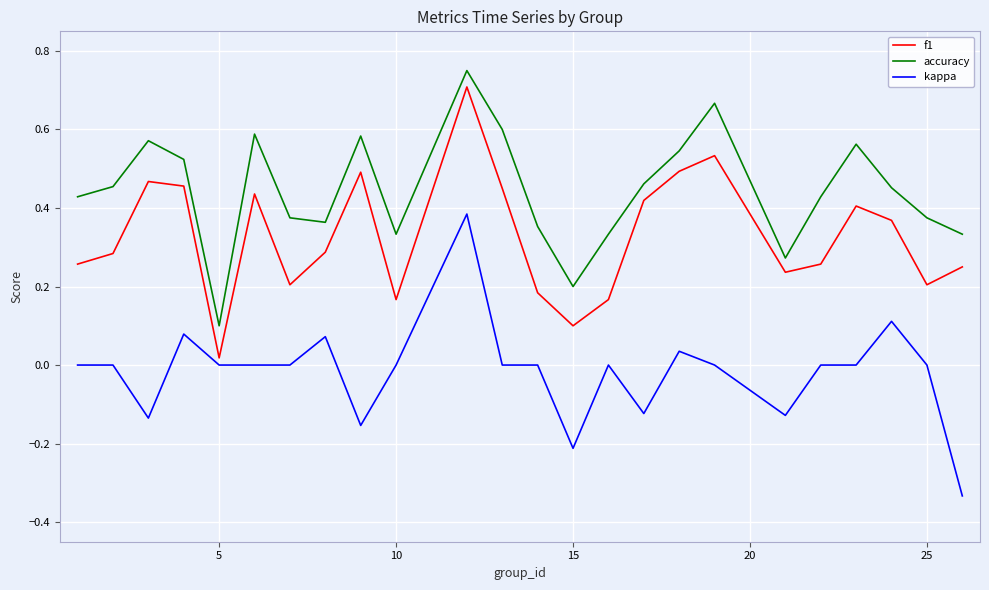

True or false: accuracy and f1 intersect in this chart.

False